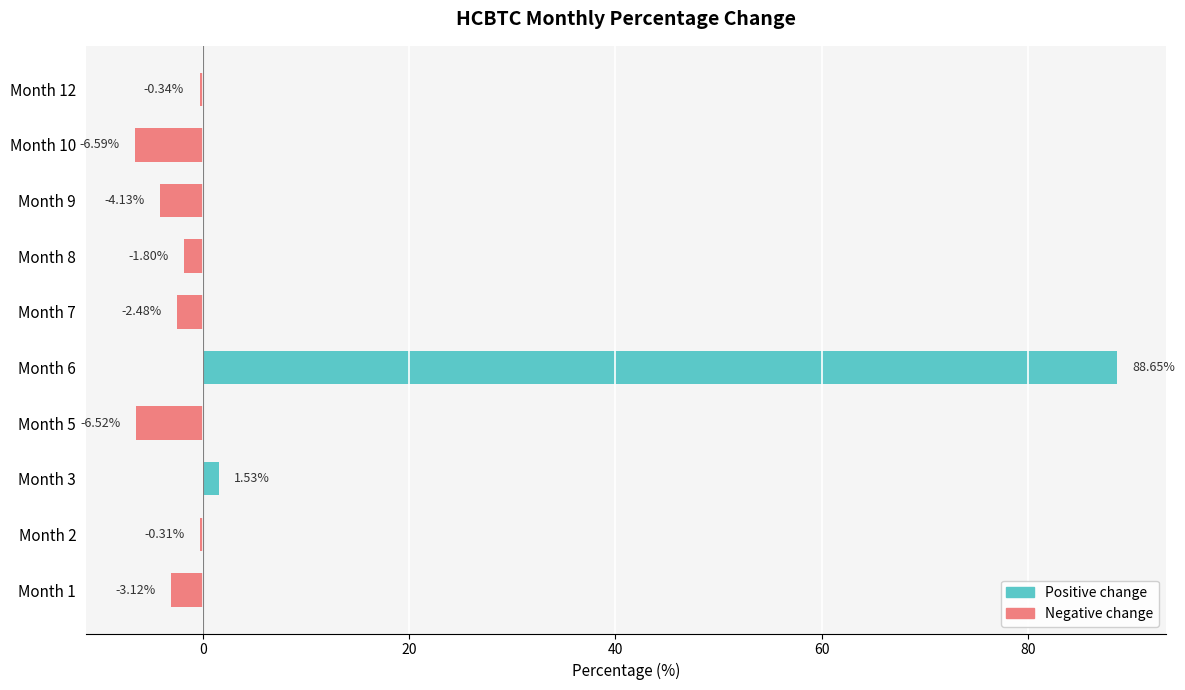

What is the sum of all values?

64.9